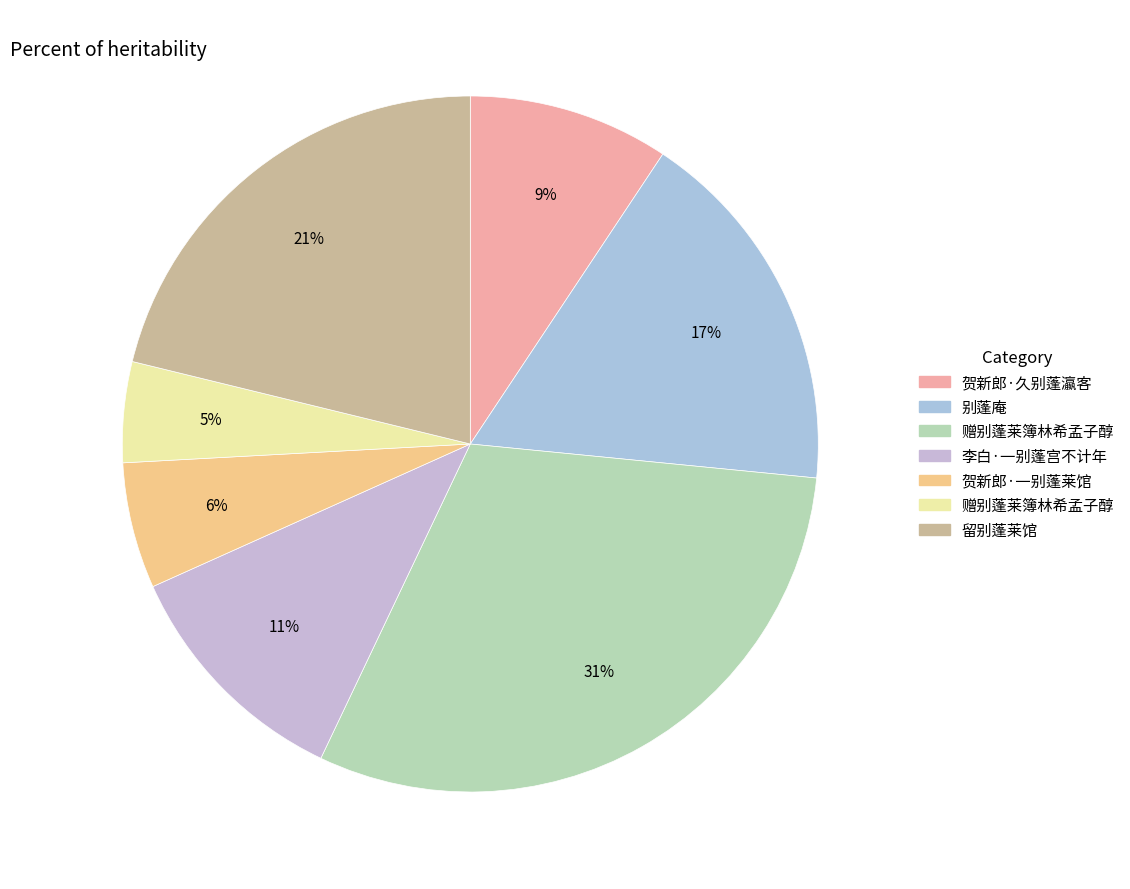

What is the largest slice in the pie chart?

赠别蓬莱簿林希孟子醇